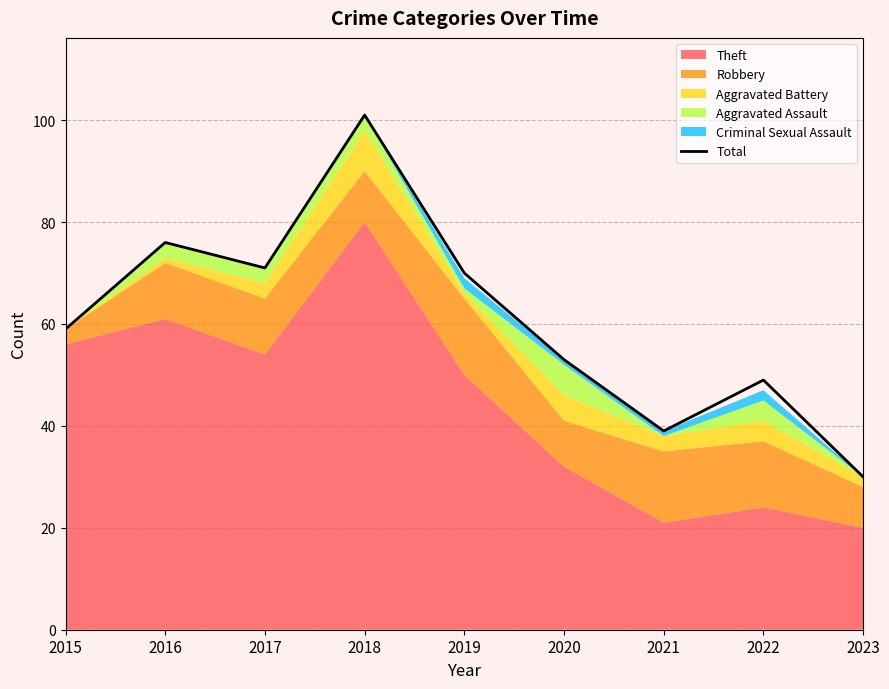

List the labels in order of value, largest first.

2018, 2016, 2017, 2019, 2015, 2020, 2022, 2021, 2023